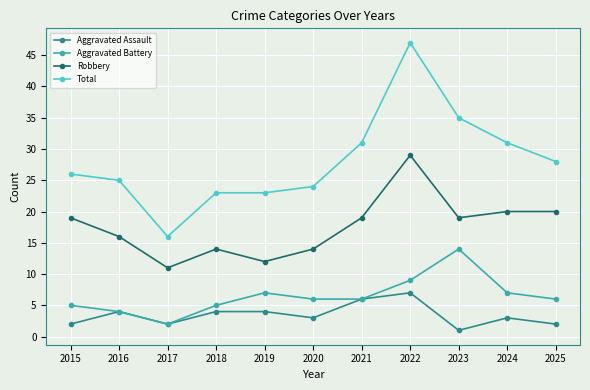

Is it true that Total equals 41 at 2025?

False